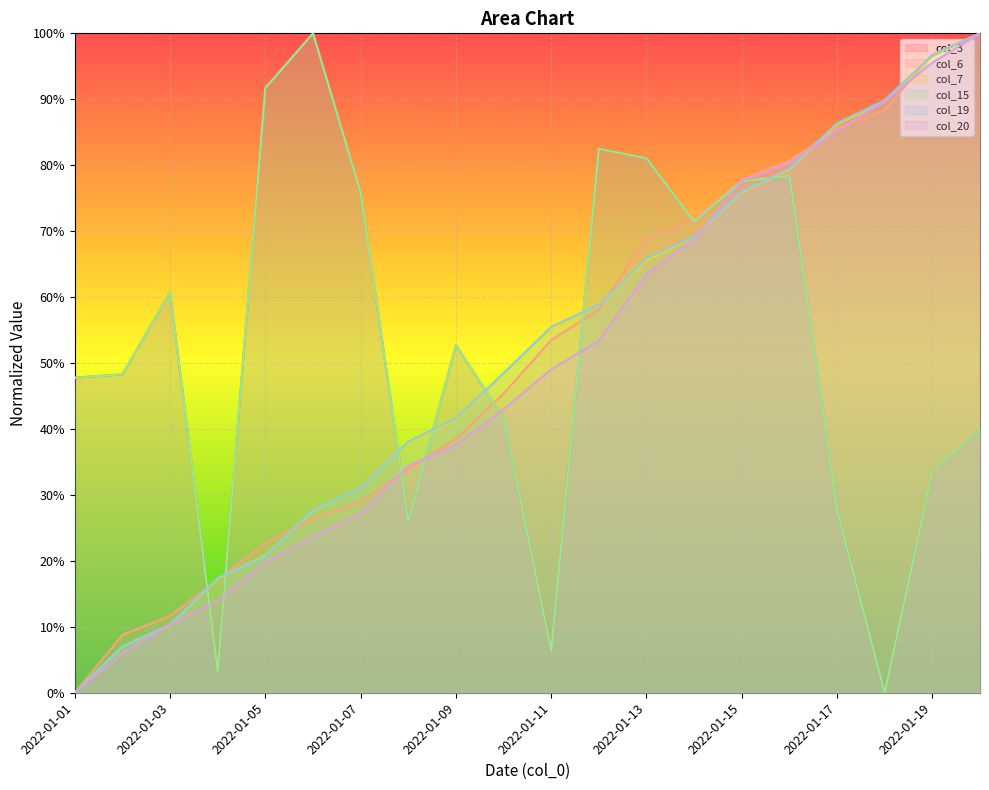

Which series changed the most between 2022-01-02 and 2022-01-10?

col_7